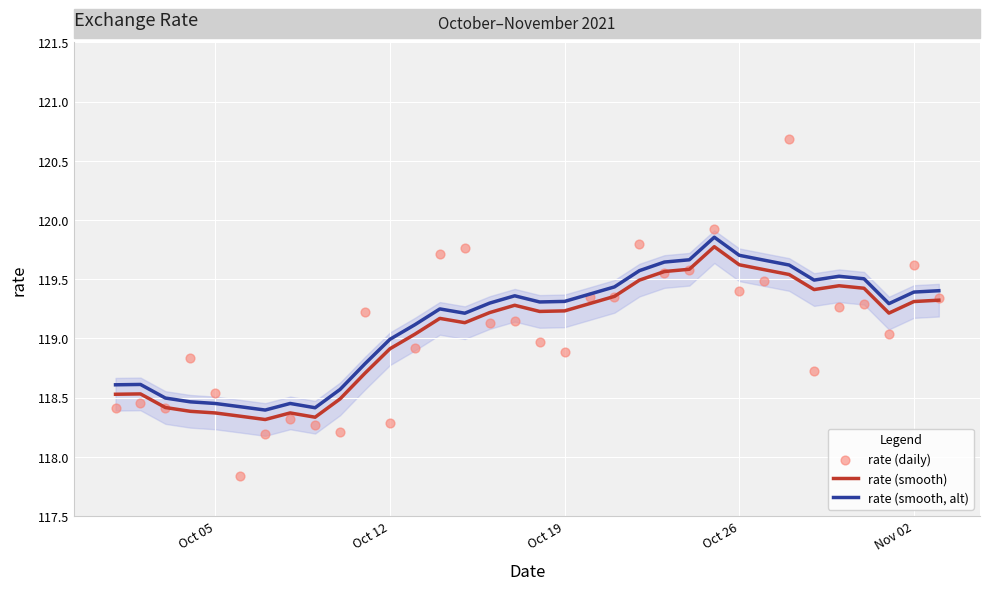

Which series has the largest Y range (max minus min)?

rate (daily)